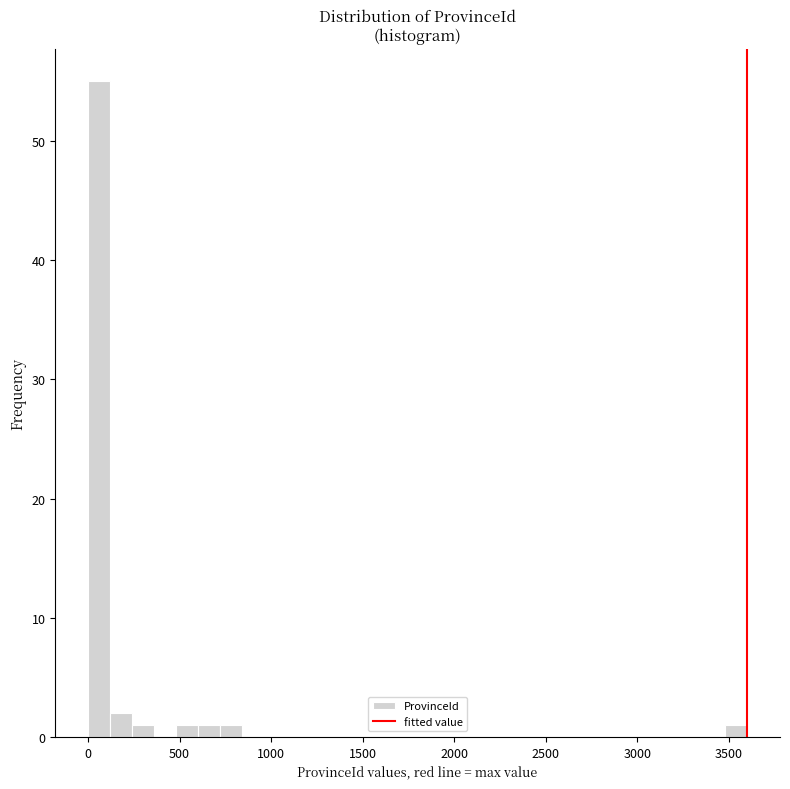

Around what value on the x-axis is the tallest bar? Give the approximate position of its centre, as read against the axis.

50